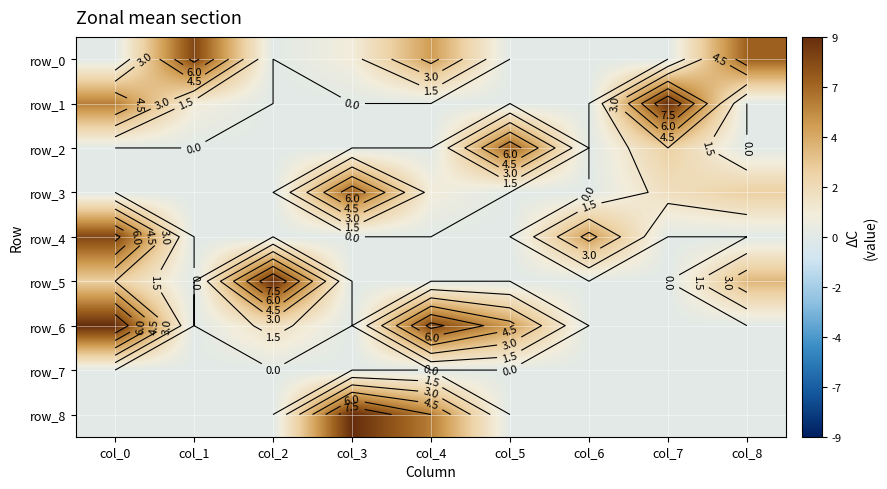

Is the value of row_1 at col_5 greater than the value of row_6 at col_5?

No